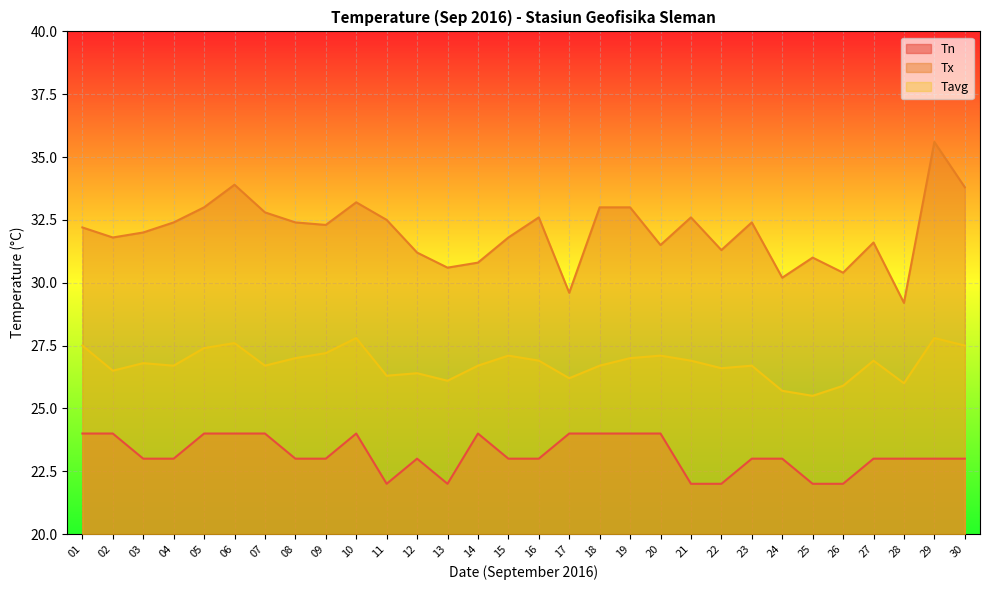

At which category does Tx reach its first local valley?

02